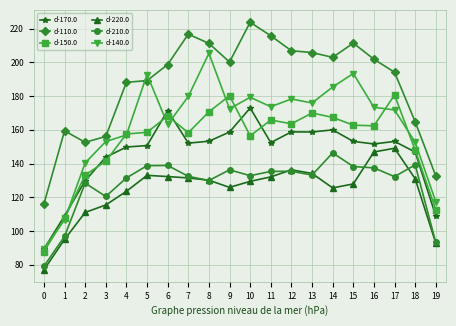

Which series ends up on top after the final intersection of d-140.0 and d-150.0?

d-140.0